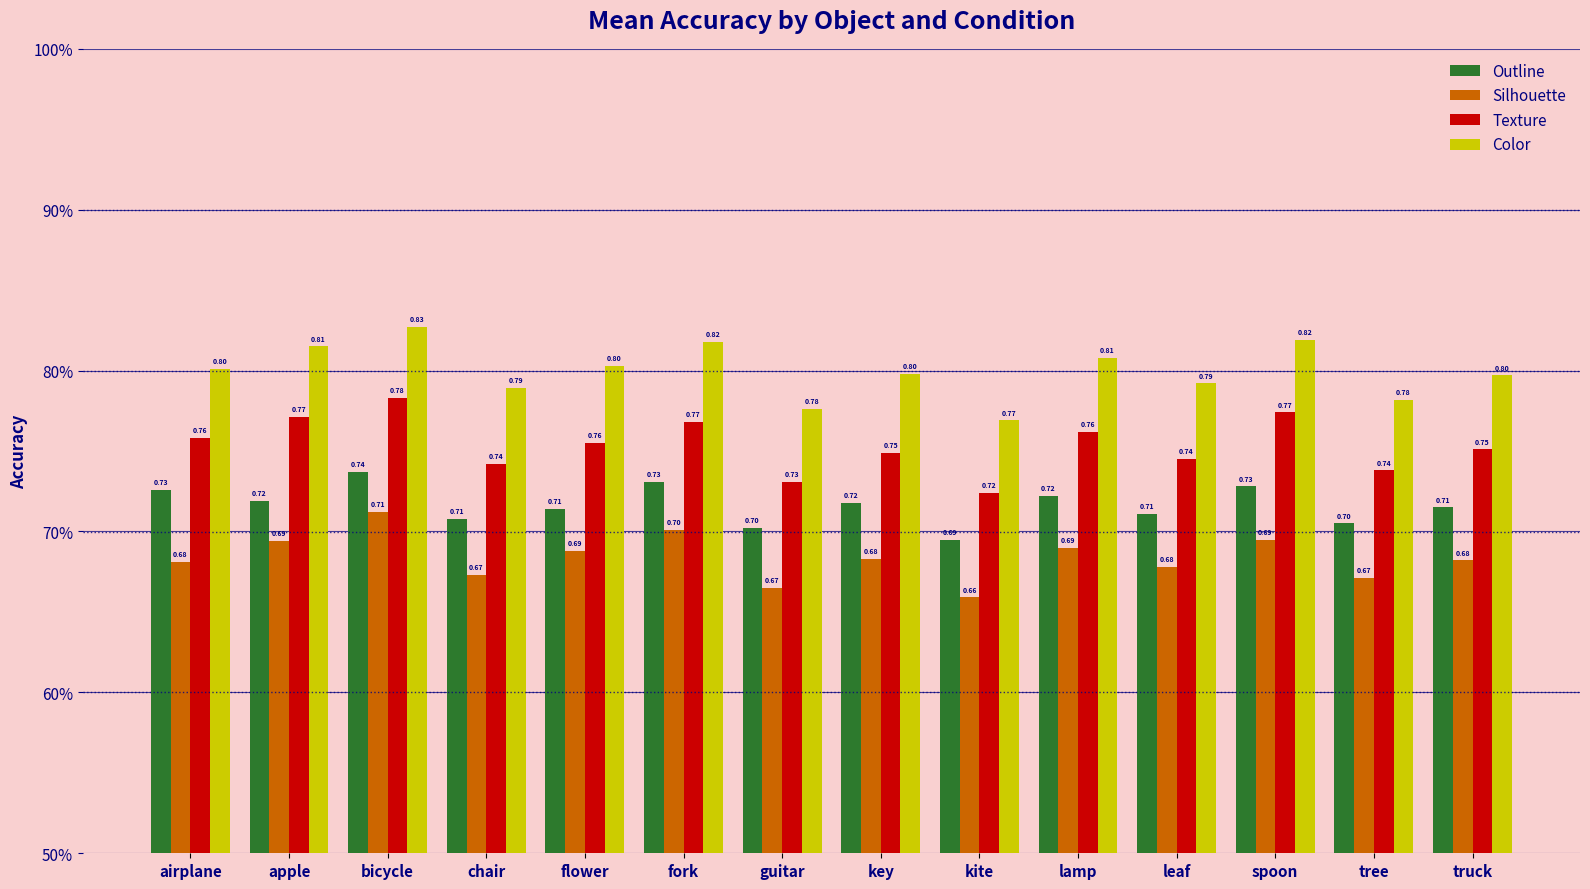

What is the average value of the Silhouette series?

0.7